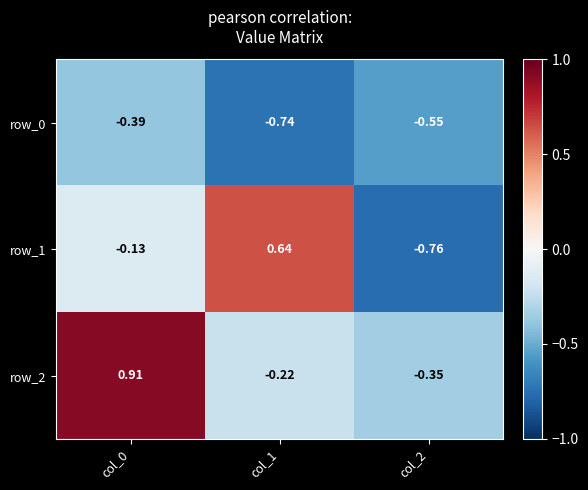

Is the value of row_2 at col_0 greater than the value of row_1 at col_1?

Yes